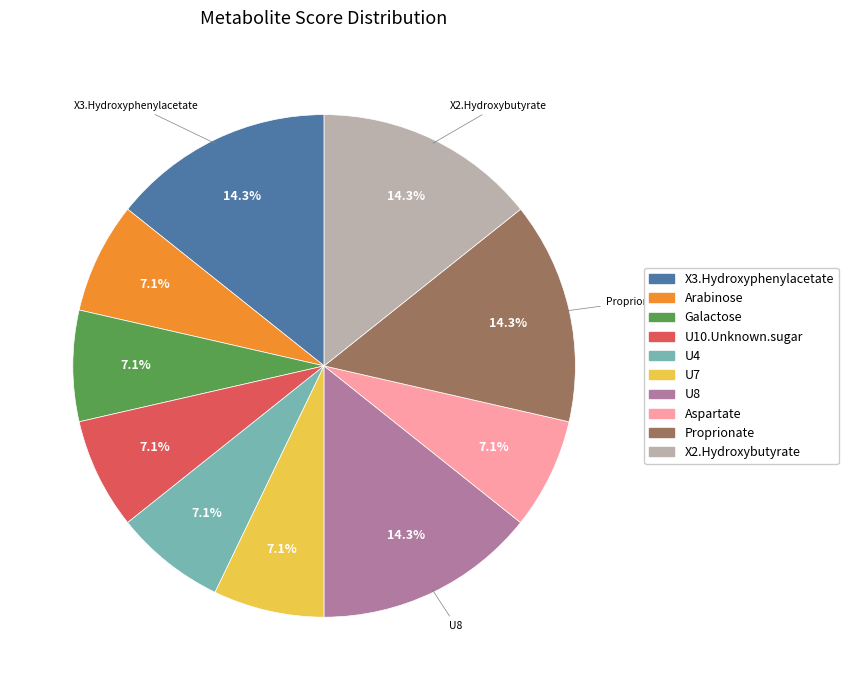

Does Aspartate represent more than half of the total?

No